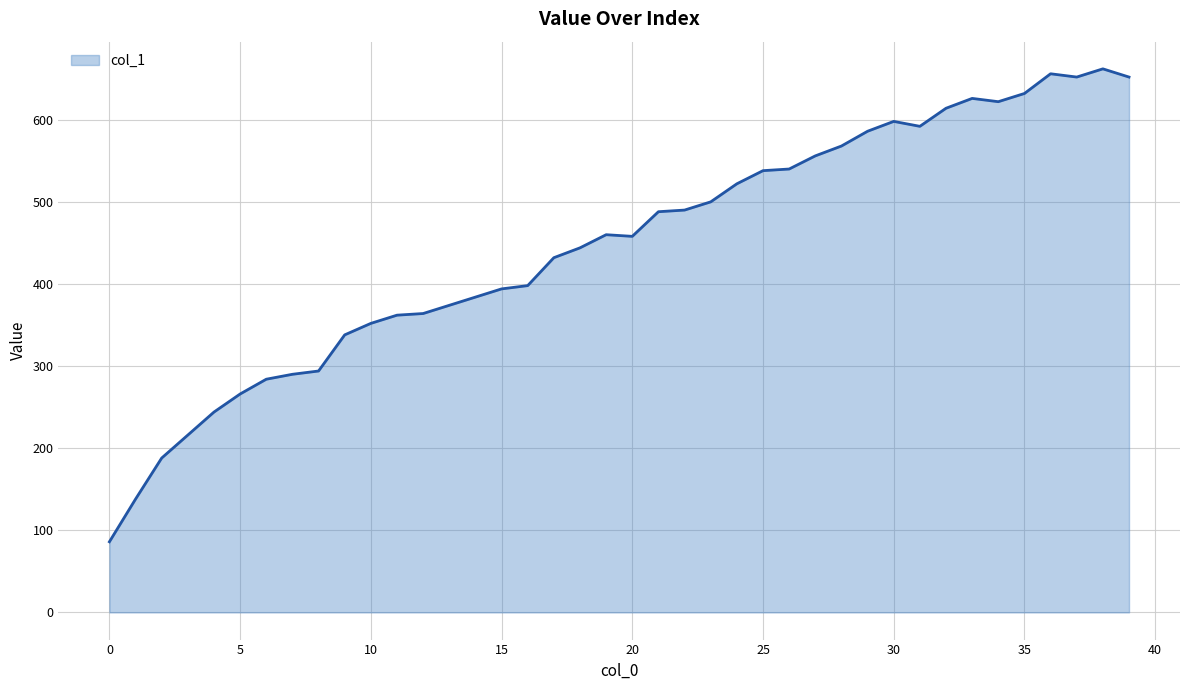

What is the maximum value shown in the chart?

662